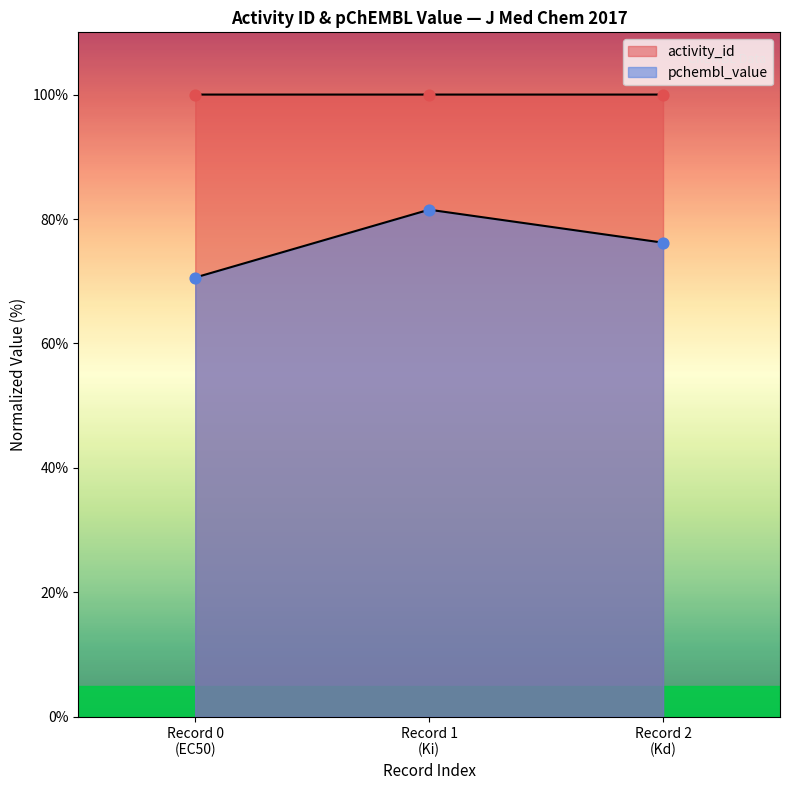

Which series contains the highest Y value?

activity_id